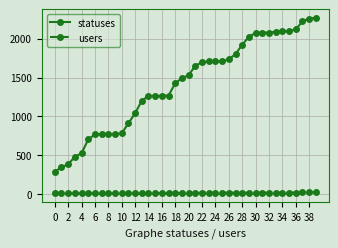

True or false: statuses and users cross at least once.

False